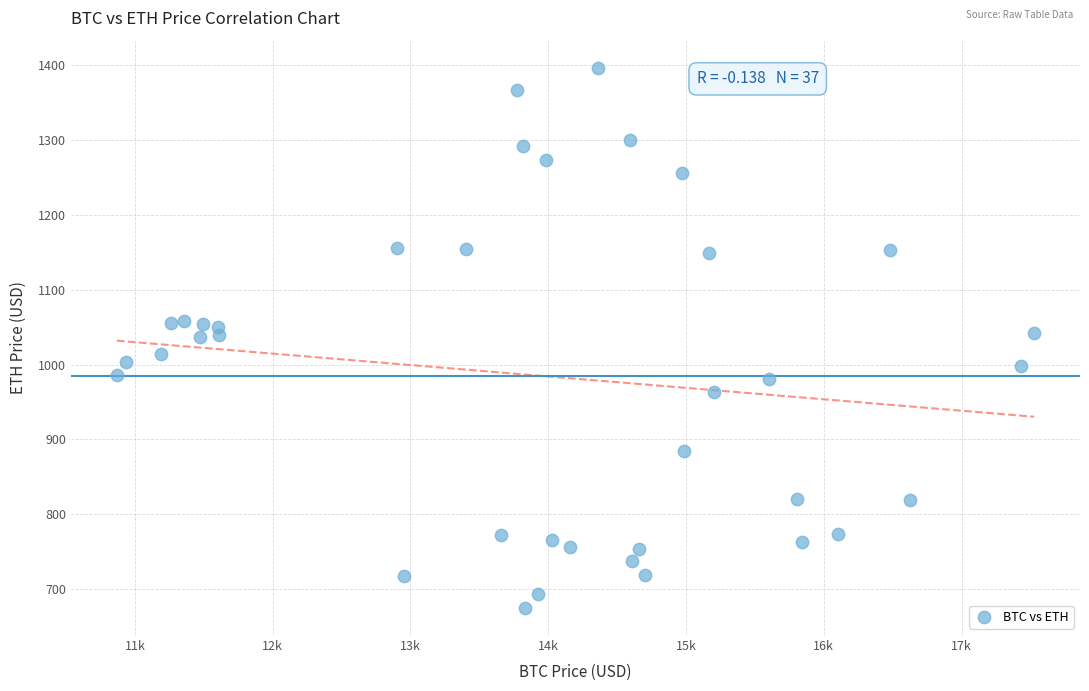

What is the range of Y values (max minus min)?

721.6